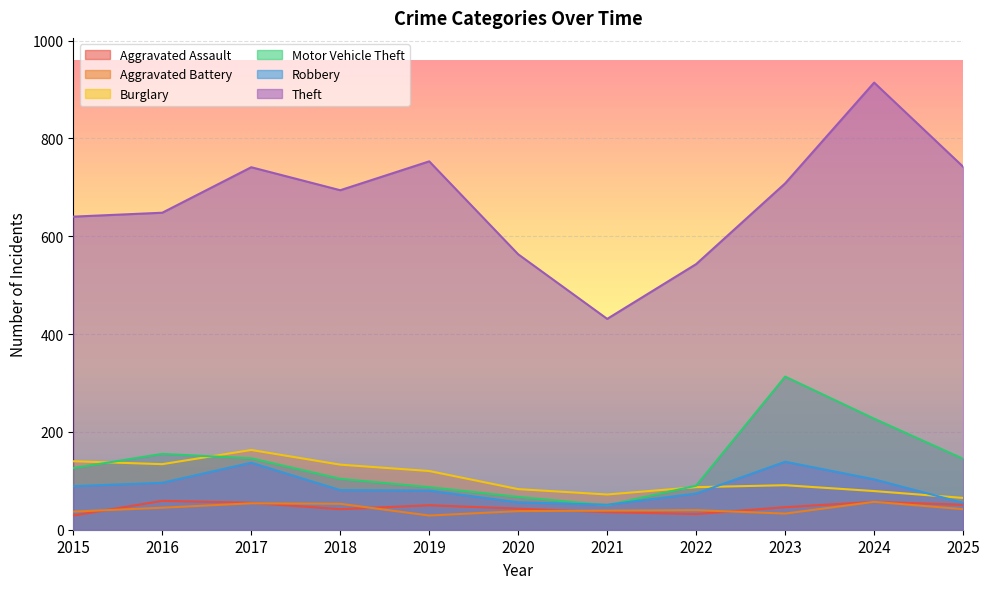

At 2023, list the series in order from largest to smallest.

Theft, Motor Vehicle Theft, Robbery, Burglary, Aggravated Assault, Aggravated Battery